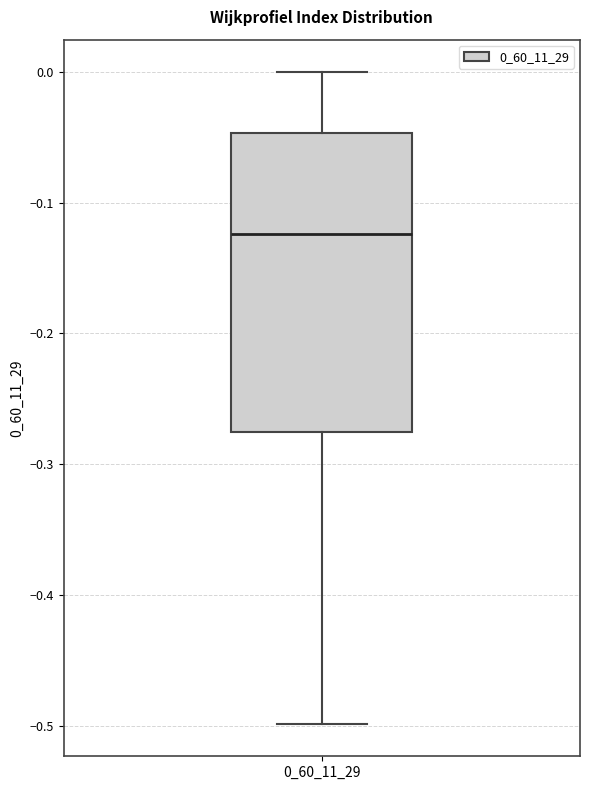

Read this box plot against the y-axis: the position of the median line, the range covered by the box, and the ends of both whiskers. The values are not printed on the chart, so give them approximately, as read against the axis.

median -0.12, box -0.28 to -0.05, whiskers -0.50 to 0.00